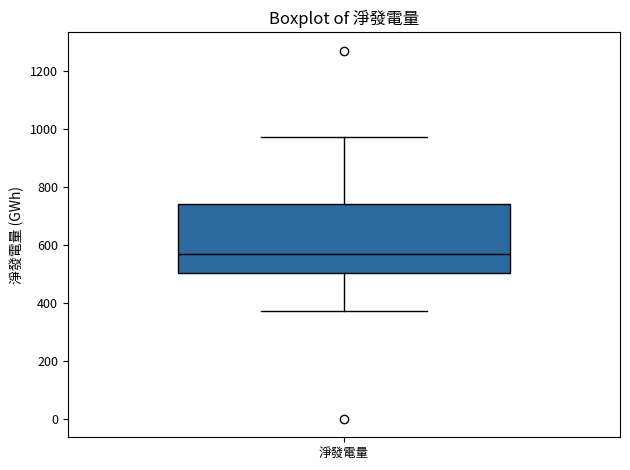

Transcribe this box plot: give where the median line is, the range the box spans, and where the two whiskers end, as read against the y-axis. The values are not printed on the chart, so give them approximately, as read against the axis.

median 560, box 500 to 740, whiskers 380 to 980